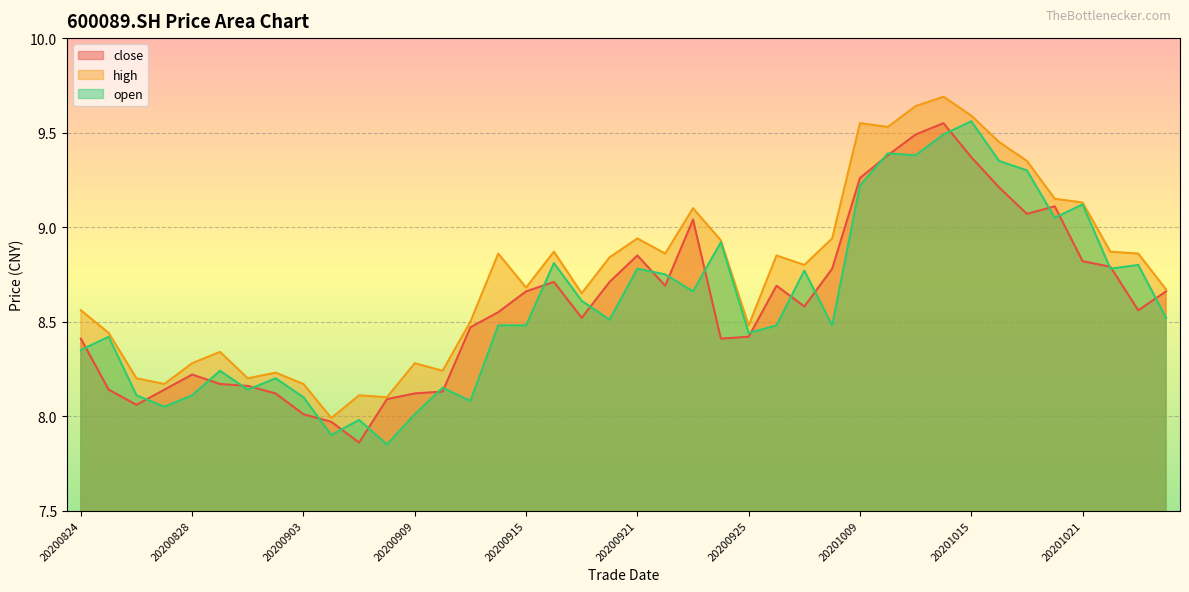

What is the value of the open point at the 30th from the left?

9.4